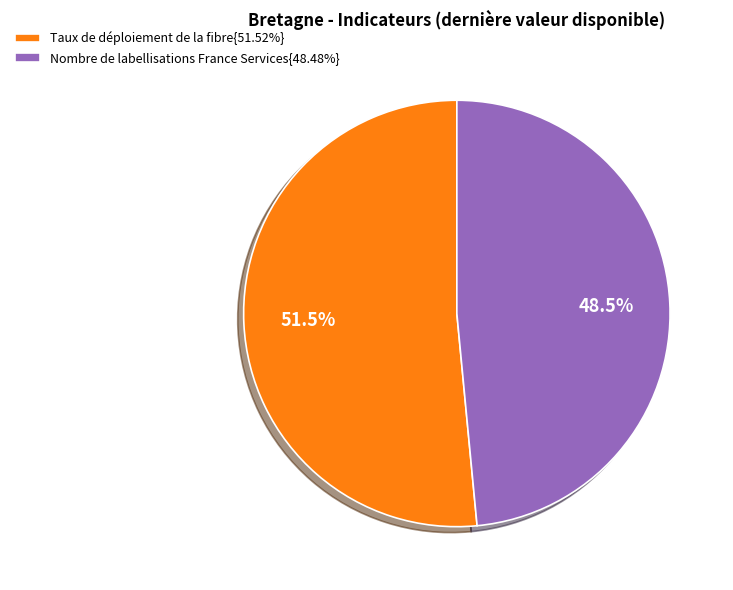

What percentage do Nombre de labellisations France Services{48.48%} and Taux de déploiement de la fibre{51.52%} together represent?

100.0%